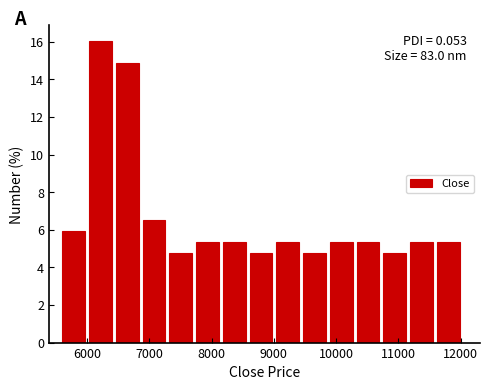

Which range on the x-axis has the tallest bar?

6030 to 6460